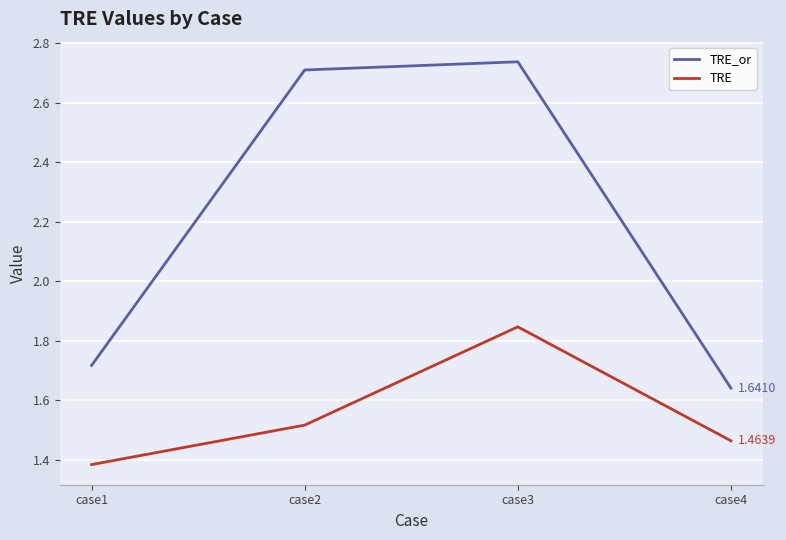

What are all the series names shown in the legend?

TRE_or, TRE